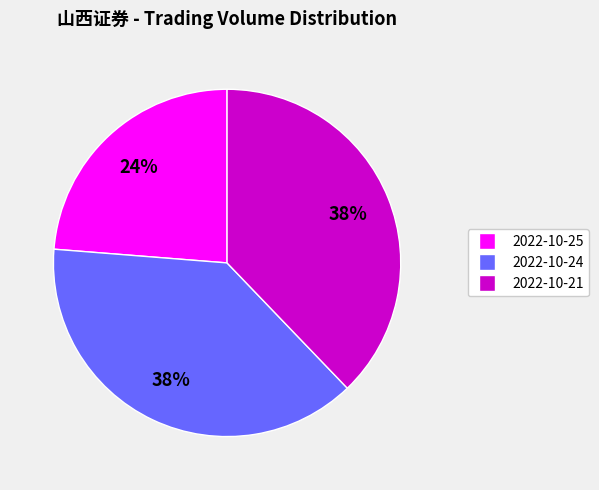

The 2022-10-25 slice represents 24% of the pie. True or false?

True